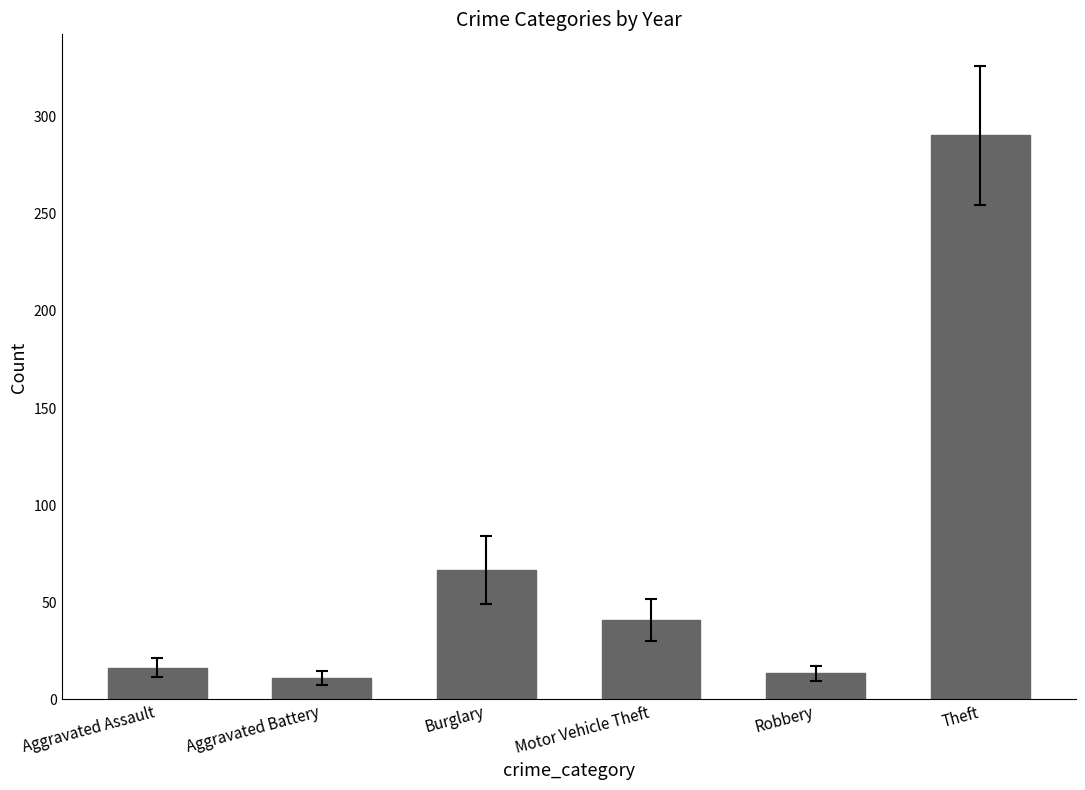

Reading right to left, extract all data points from this chart.

290.3	13.4	40.9	66.6	11.0	16.3